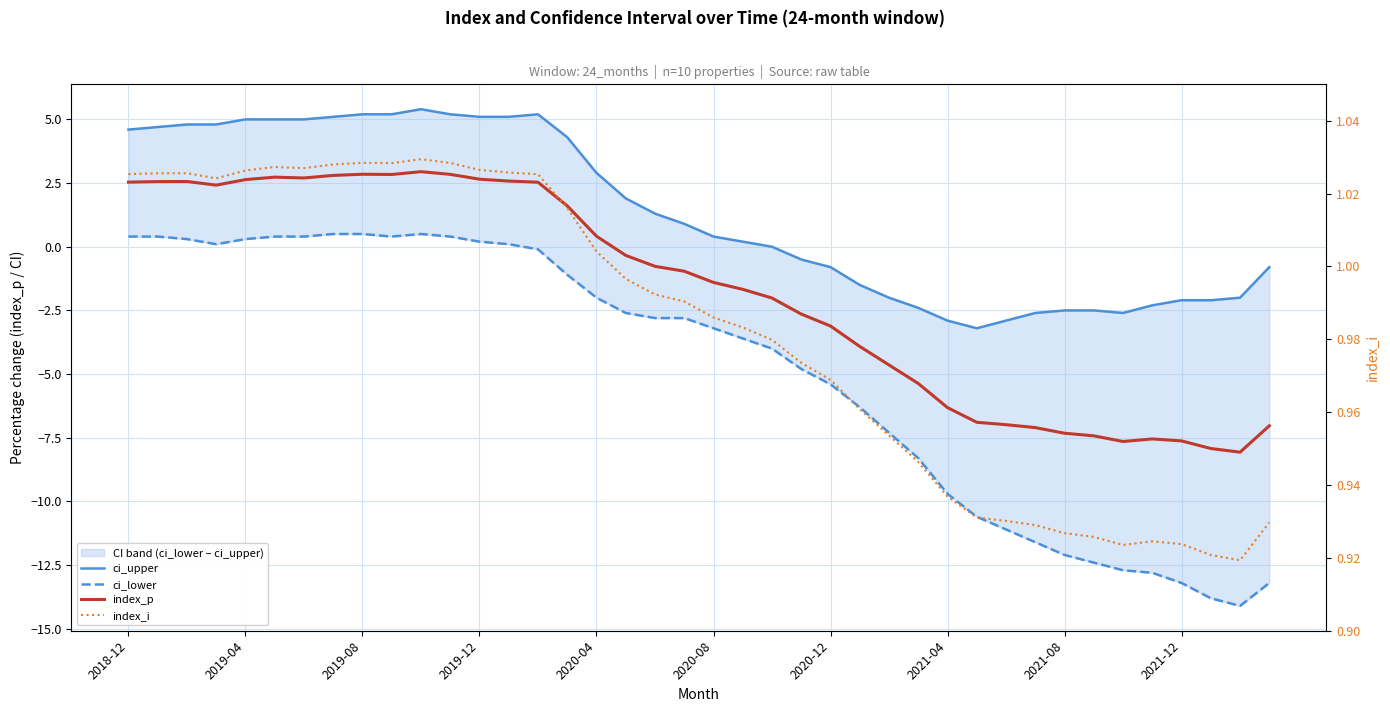

How many lines are shown in the chart?

4